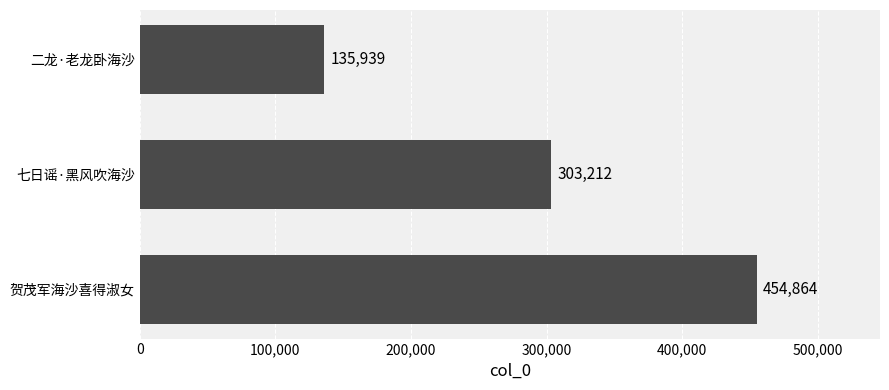

What is the difference between the maximum and minimum values?

318925